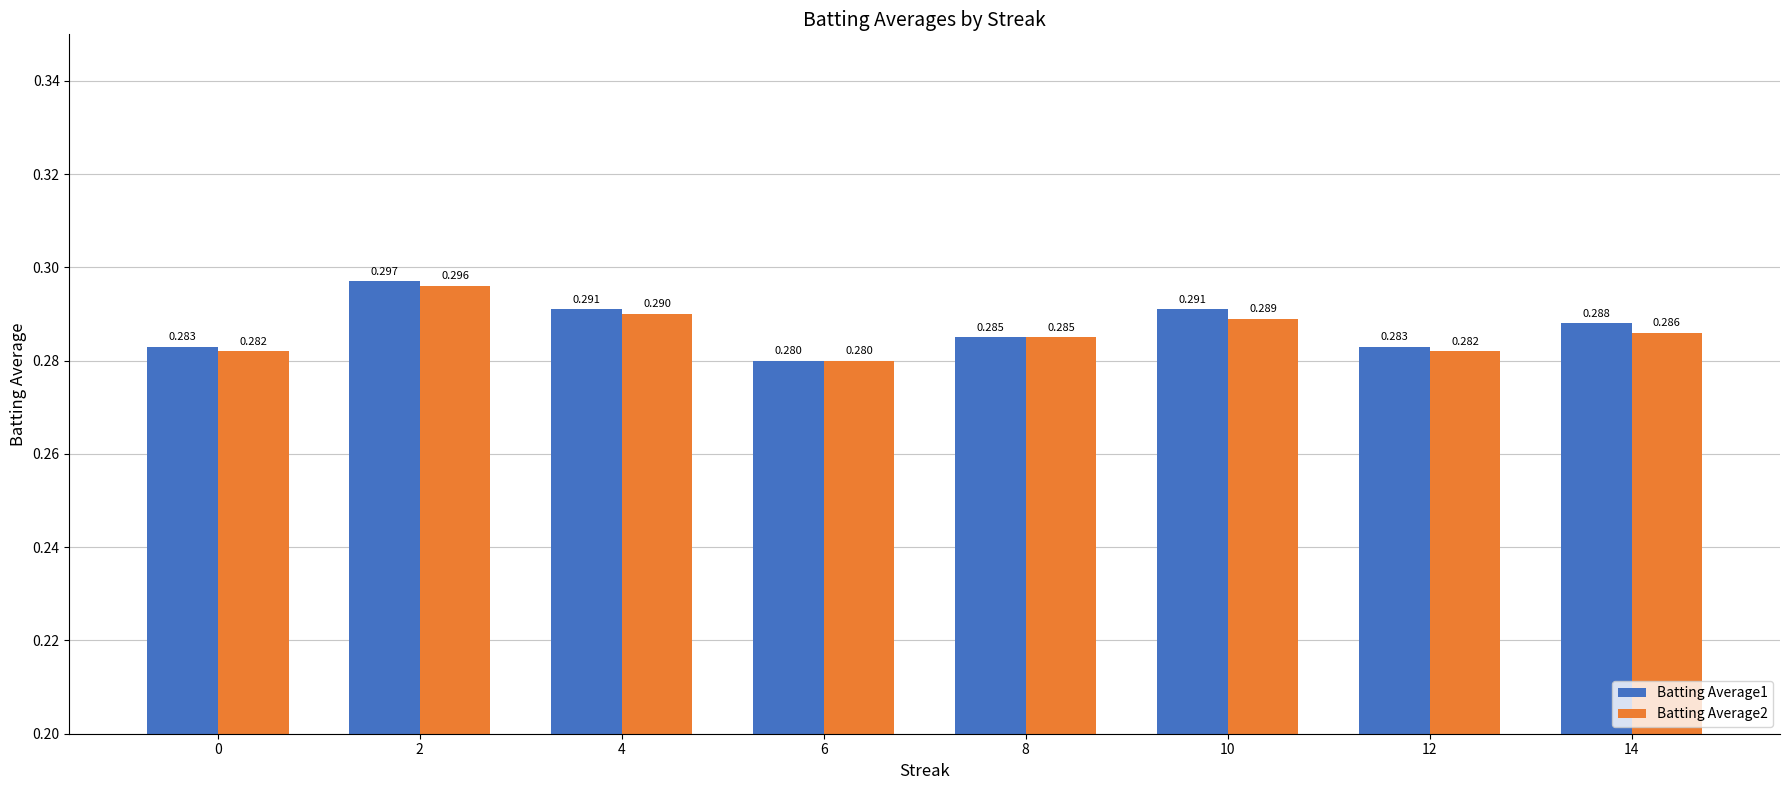

Is the value of Batting Average2 at 4 greater than the value of Batting Average1 at 12?

Yes